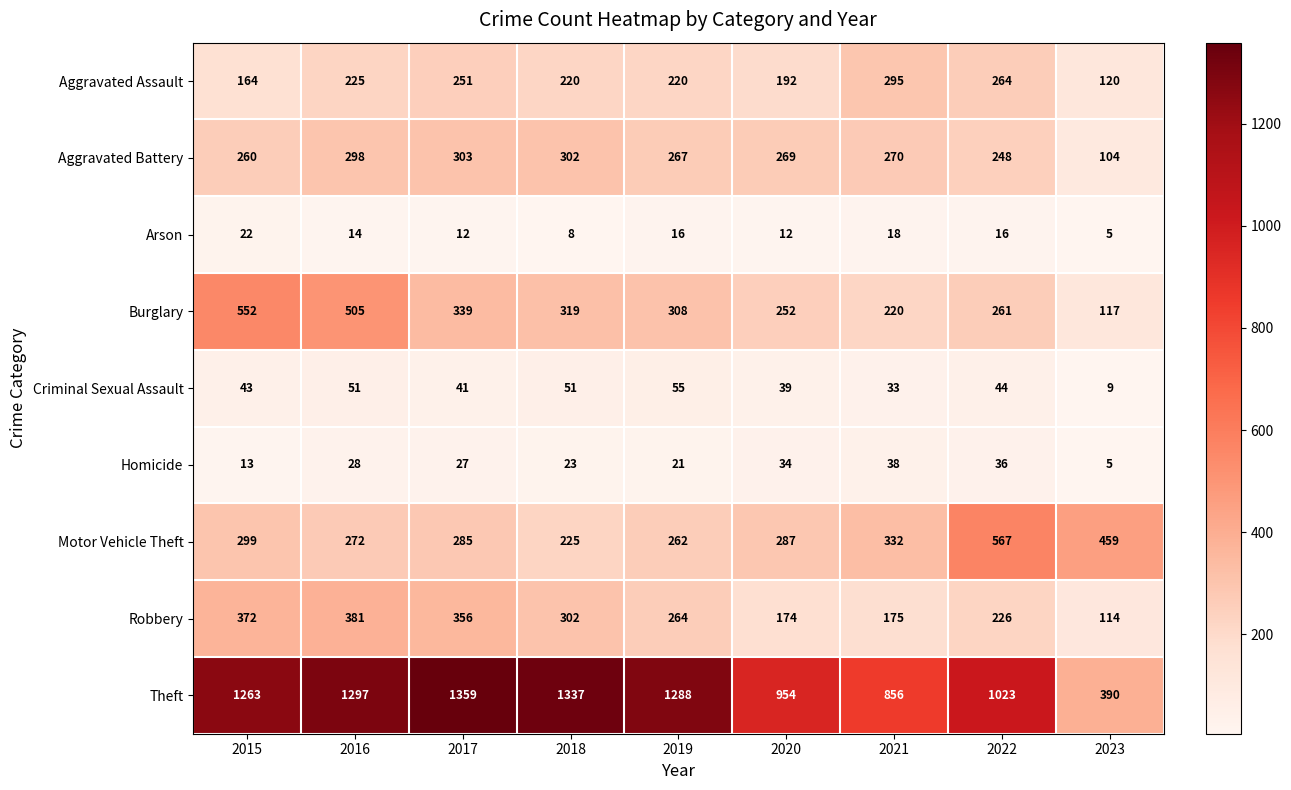

What is the average value of the Criminal Sexual Assault series?

41